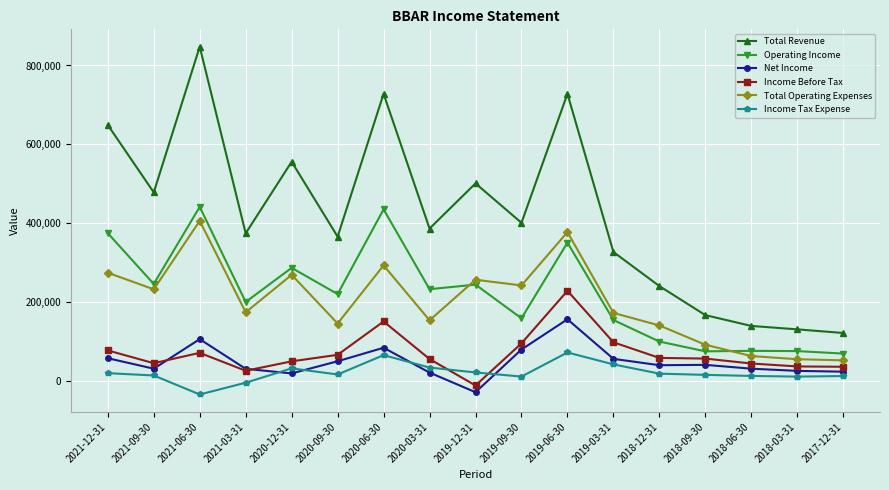

What is the total value across all series at 2021-12-31?

1452900